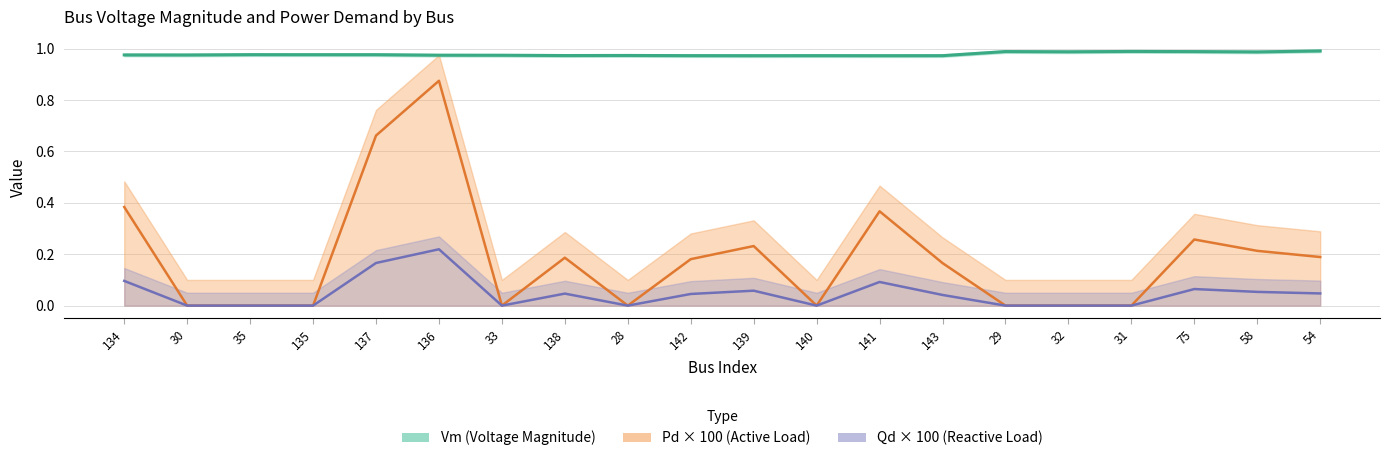

How many lines are shown in the chart?

3